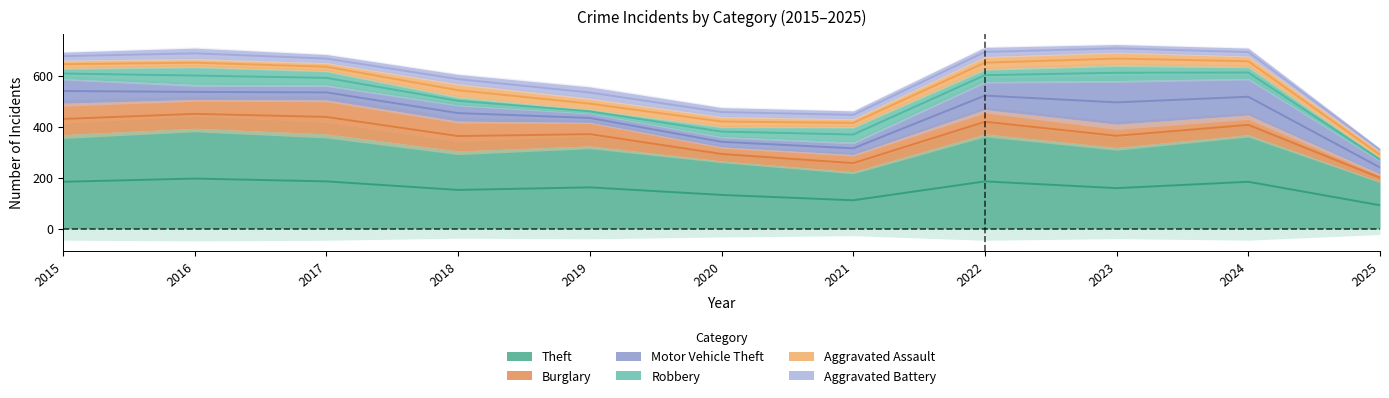

What is the sum of the Motor Vehicle Theft values at 2024 and 2021?

192